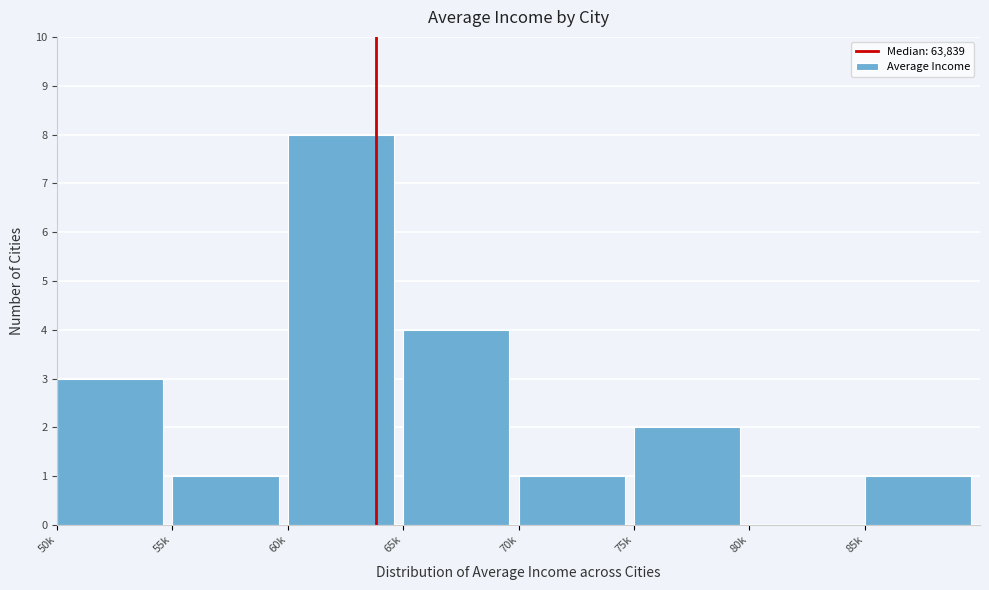

Reading left to right, transcribe all the data shown in this chart.

50k=3	55k=1	60k=8	65k=4	70k=1	75k=2	80k=0	85k=1